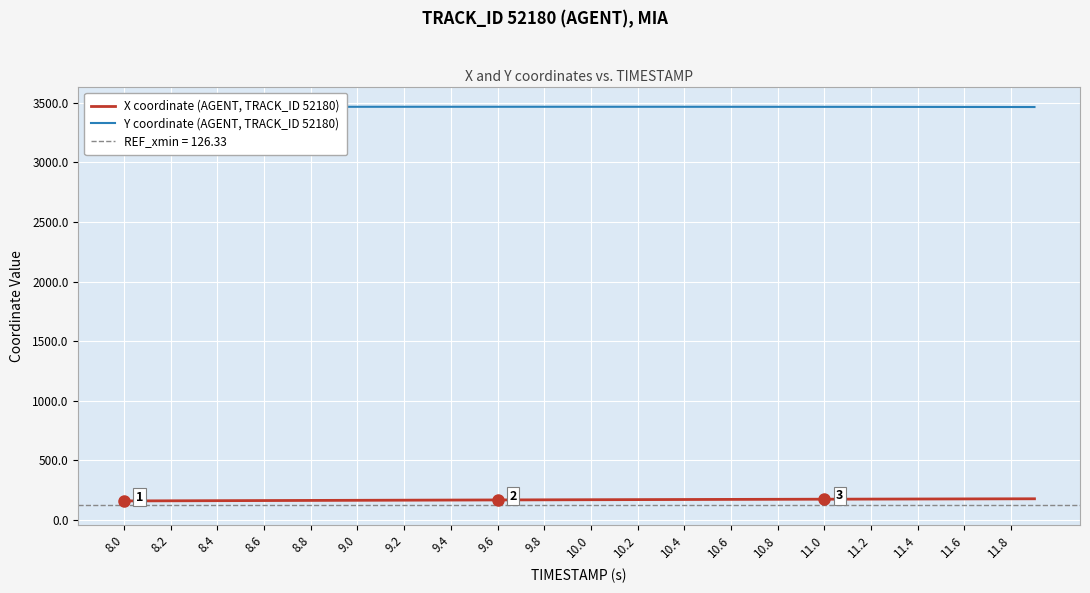

Read the X coordinate (AGENT, TRACK_ID 52180) value at 8.8.

164.1